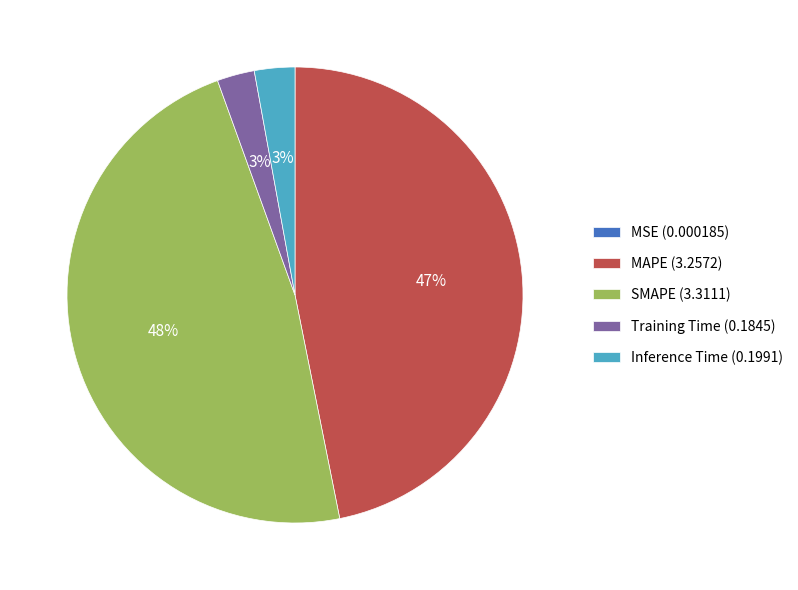

Is there any slice that represents more than half of the pie?

No